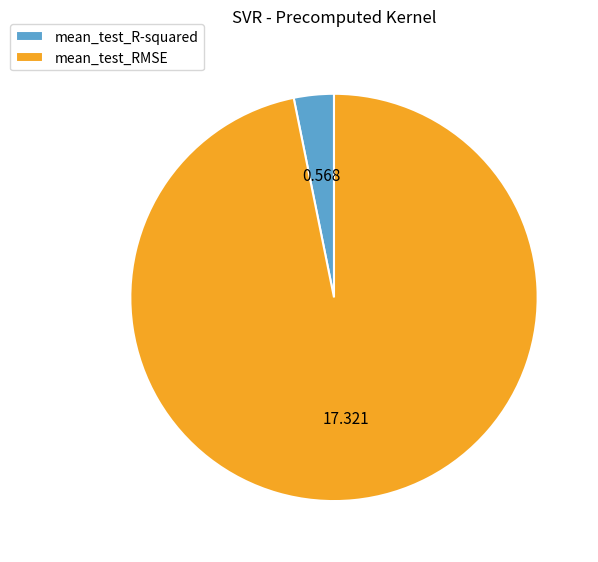

Is there any slice that represents more than half of the pie?

Yes